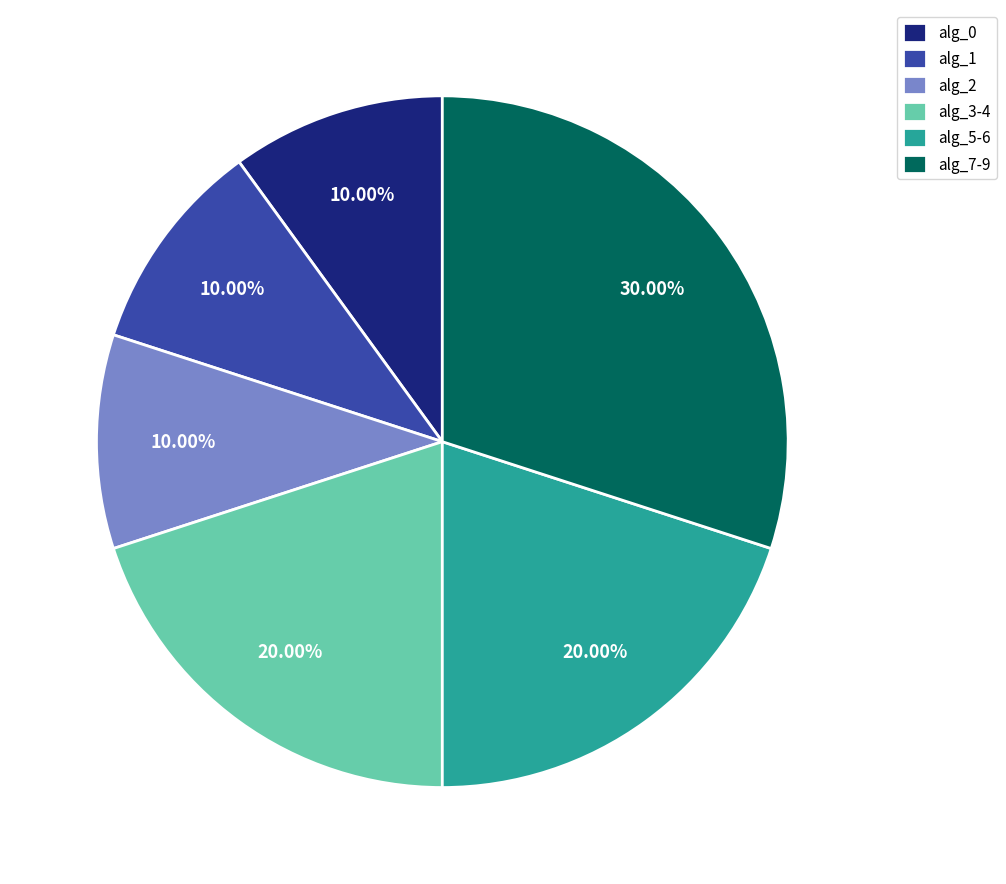

Count the number of slices in the pie.

6